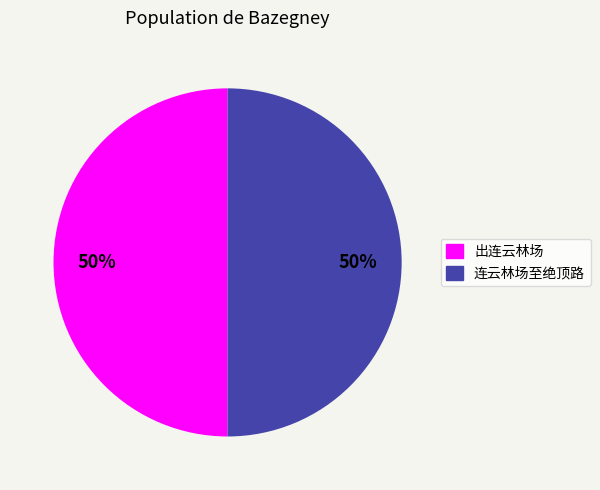

To the nearest percent, what is the average slice percentage?

50%